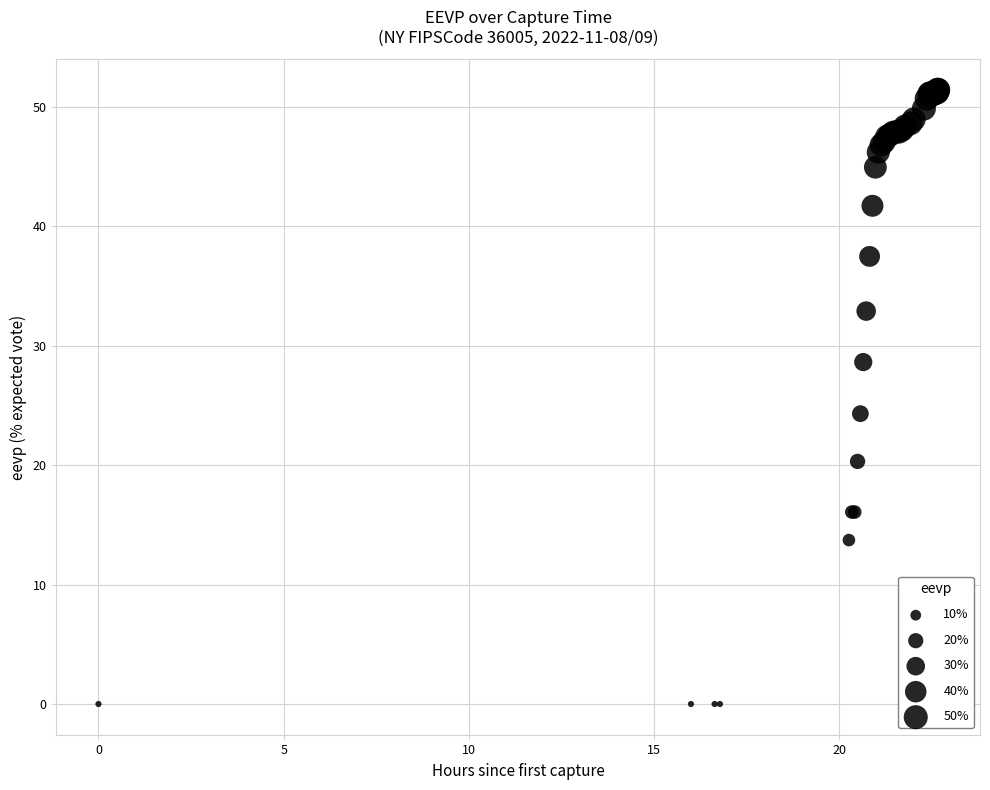

What Y value in the scatter plot is closest to 25?

24.3